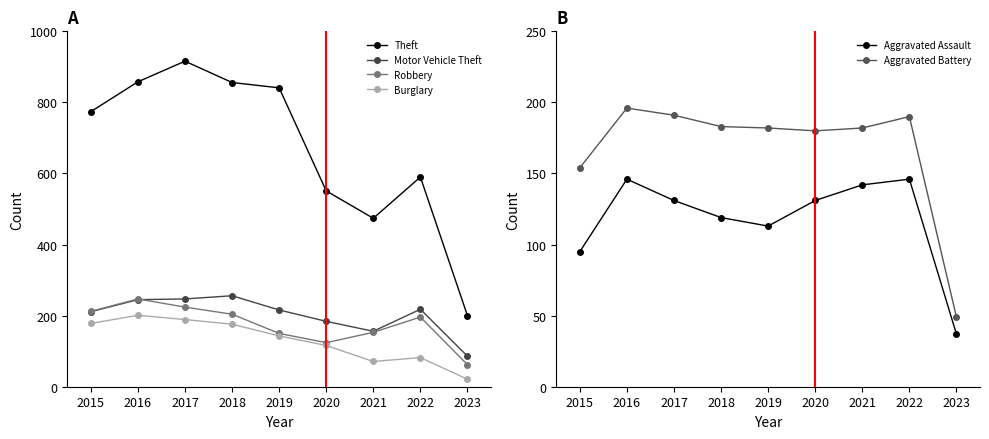

Which series has the widest spread of values?

Theft